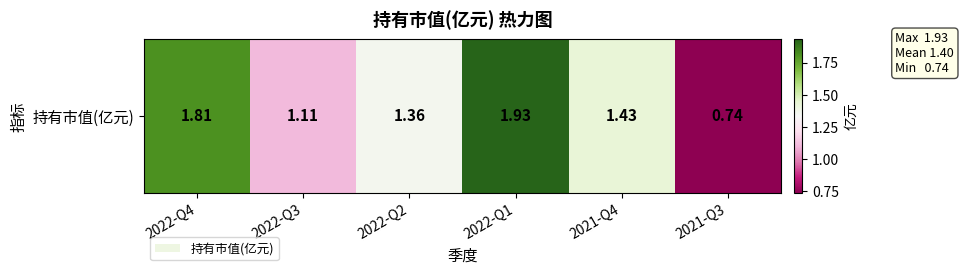

At which label is the value closest to 1?

2022-Q3